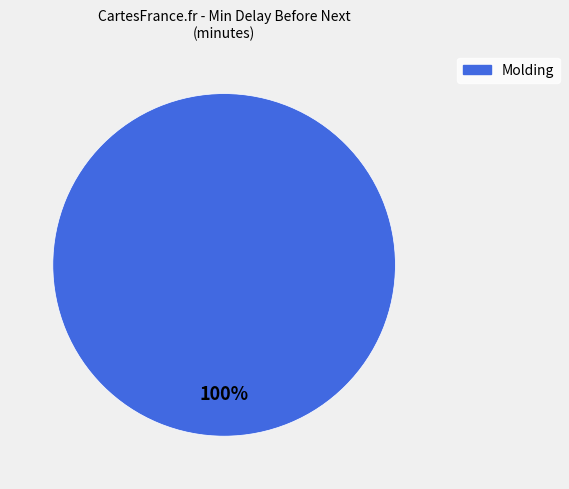

True or false: Molding accounts for 100% of the total.

True